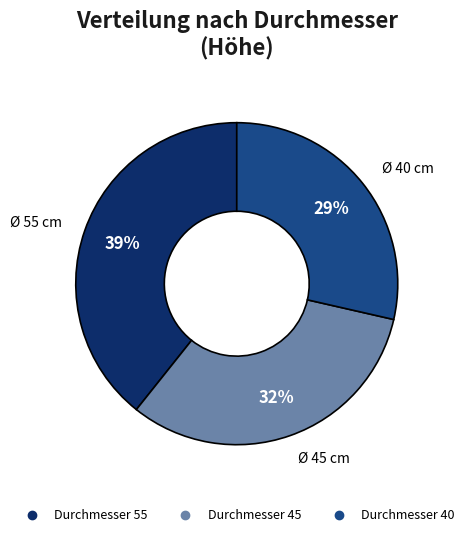

Is there any slice that represents more than half of the pie?

No